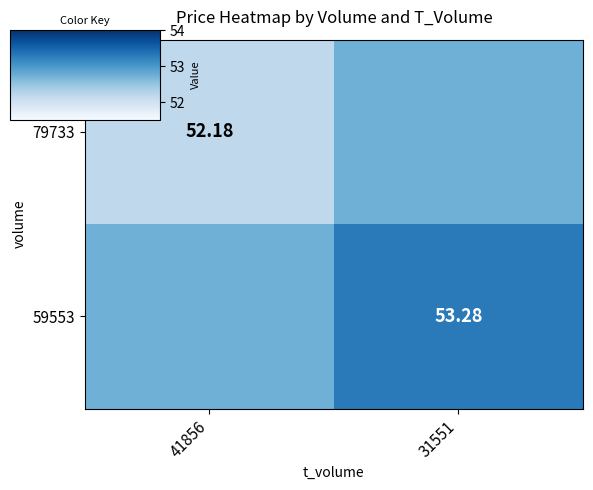

At how many categories does at least one series exceed 53?

1